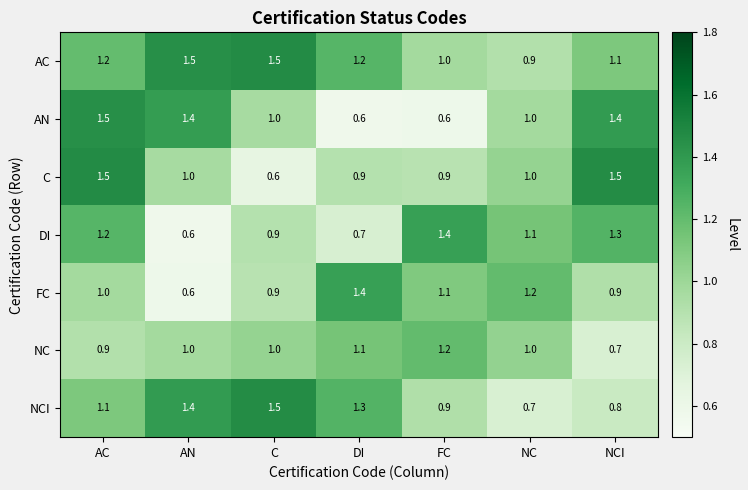

What is the difference between the maximum and second lowest values in the C series?

0.6